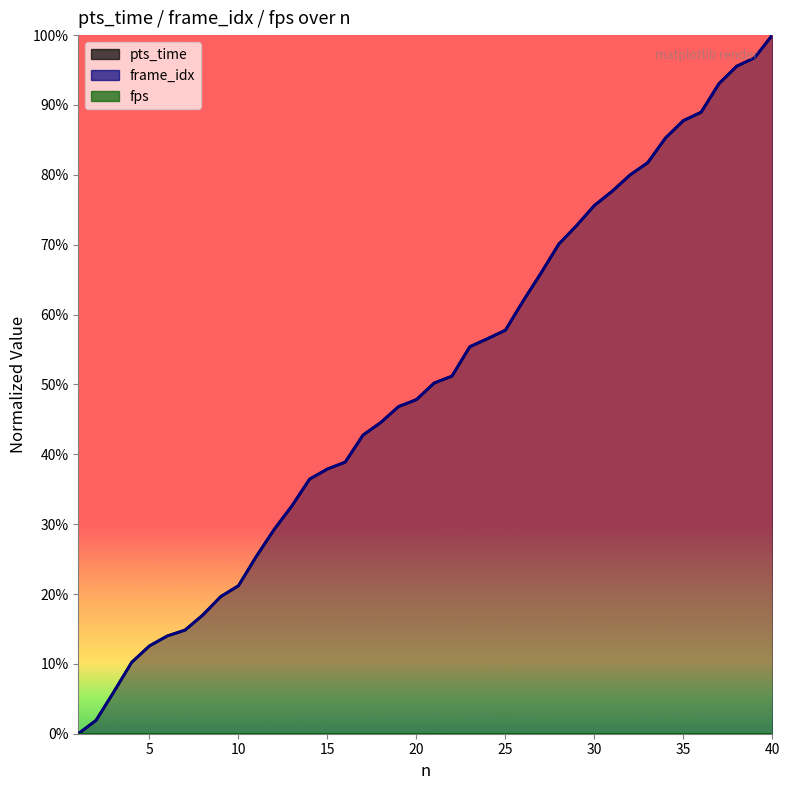

Does the chart have visible grid lines?

No